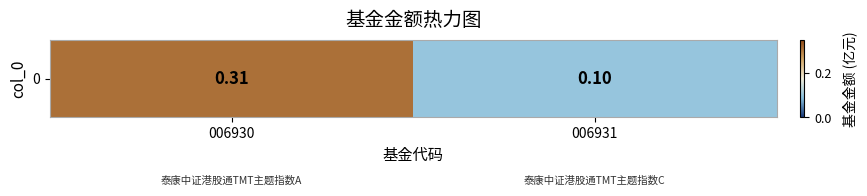

At which category does the chart reach its peak across all series?

006930